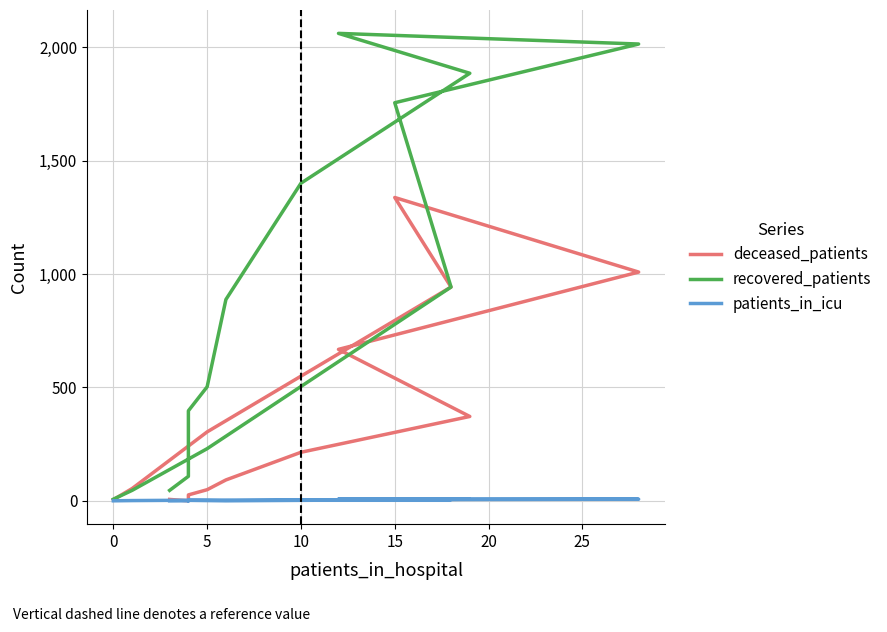

What is the average value of the recovered_patients series?

799